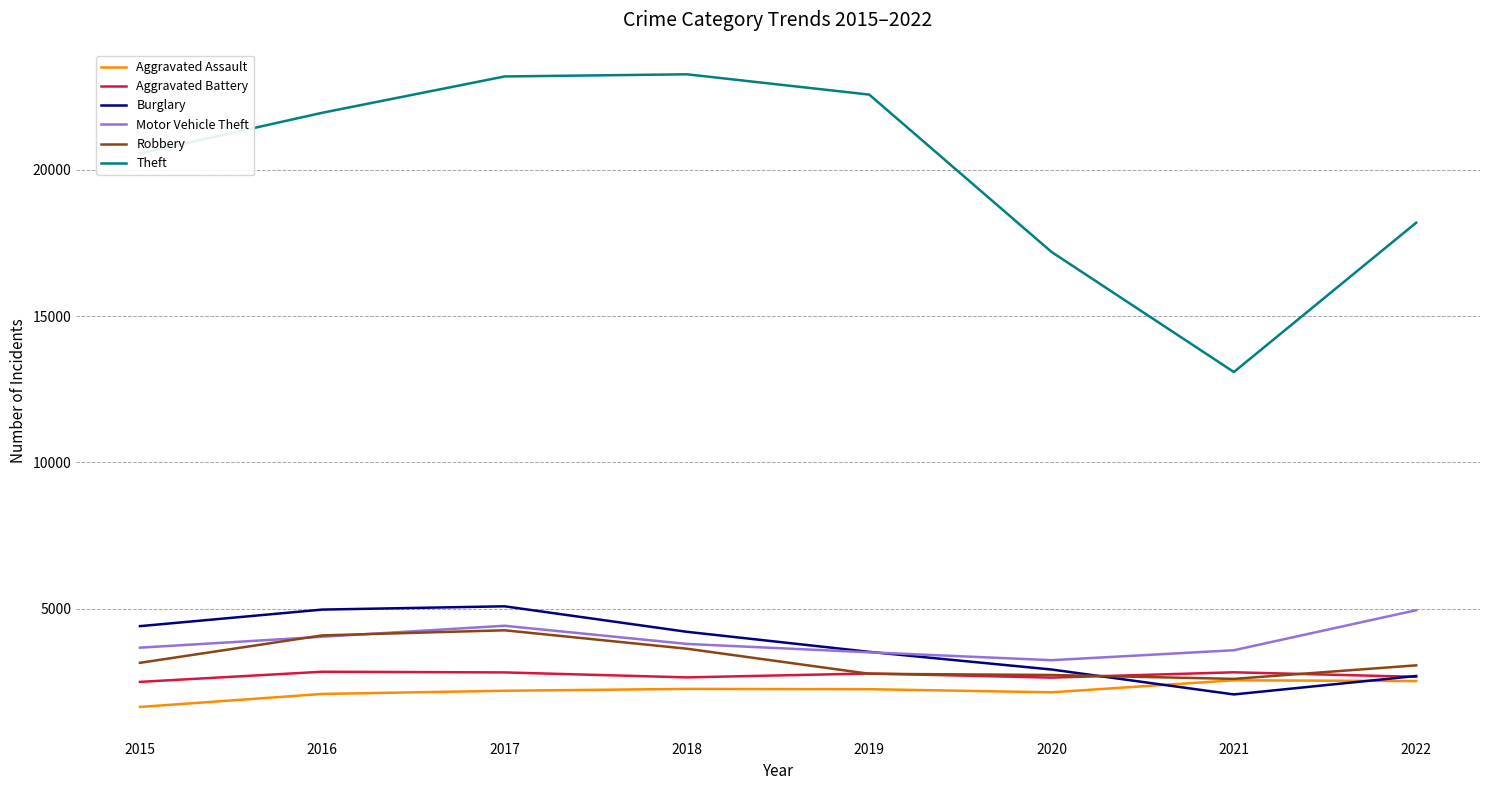

What is the sum of all Robbery values?

26258